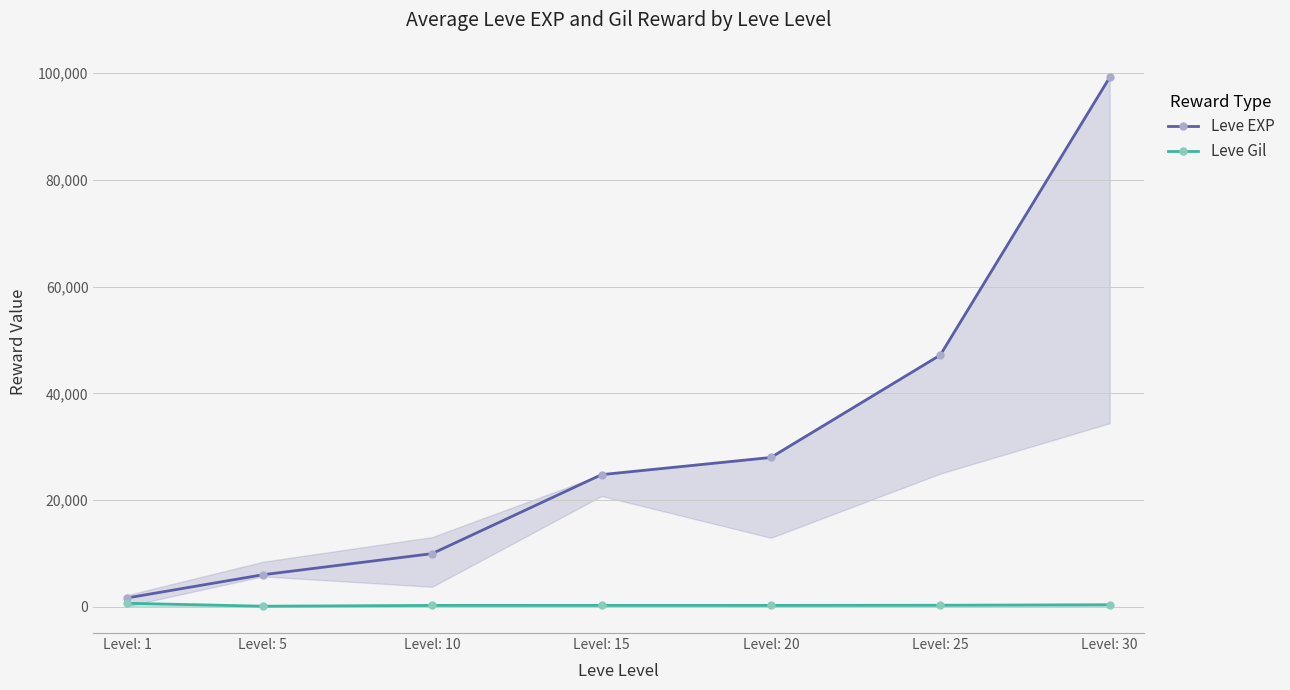

Is it true that Leve Gil equals 569 at Level: 30?

False